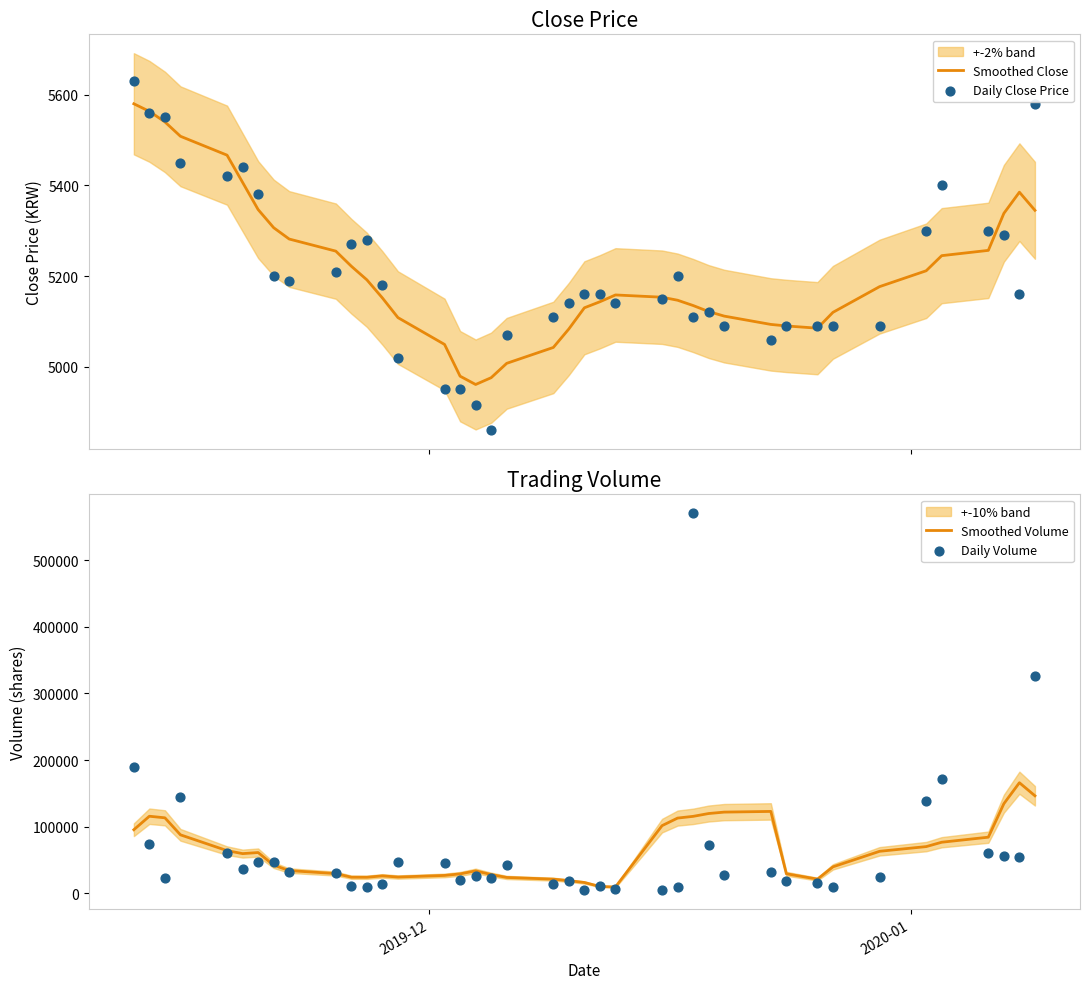

Which series has the largest total across all categories?

Daily Volume